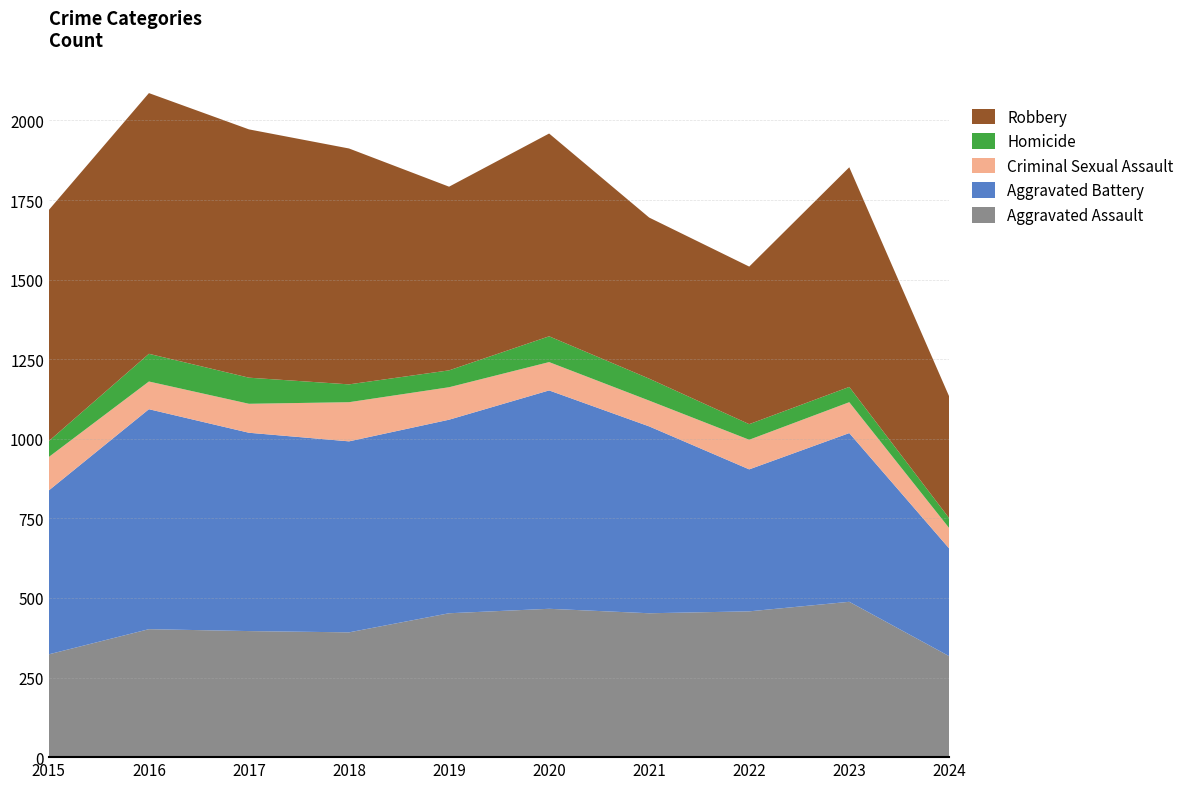

Reading left to right, extract all data points from this chart.

Aggravated Assault: 2015=323	2016=402	2017=396	2018=392	2019=452	2020=466	2021=452	2022=458	2023=488	2024=317
Aggravated Battery: 2015=515	2016=691	2017=623	2018=600	2019=608	2020=686	2021=587	2022=446	2023=530	2024=338
Criminal Sexual Assault: 2015=105	2016=87	2017=91	2018=123	2019=102	2020=89	2021=81	2022=93	2023=97	2024=64
Homicide: 2015=50	2016=87	2017=82	2018=56	2019=53	2020=81	2021=69	2022=49	2023=48	2024=31
Robbery: 2015=726	2016=819	2017=780	2018=741	2019=577	2020=637	2021=506	2022=495	2023=690	2024=382